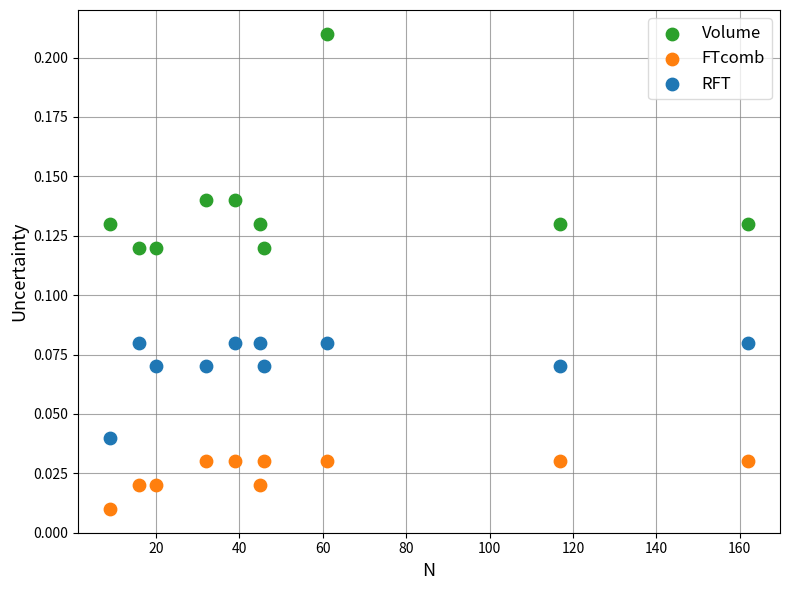

Which series reaches the maximum Y coordinate?

Volume